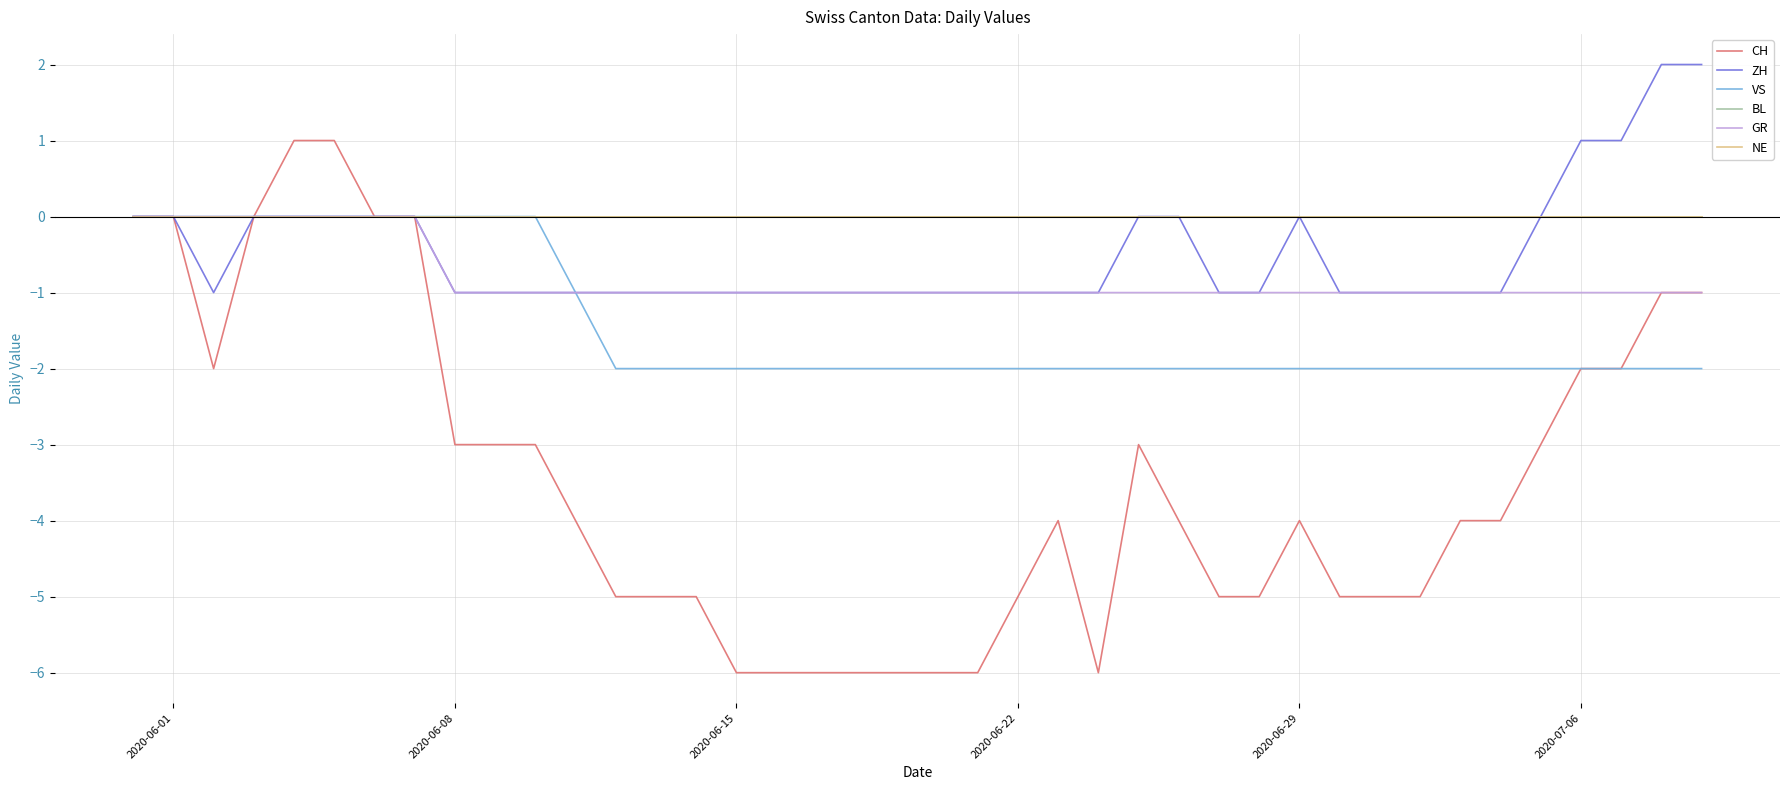

Does the chart have visible grid lines?

Yes